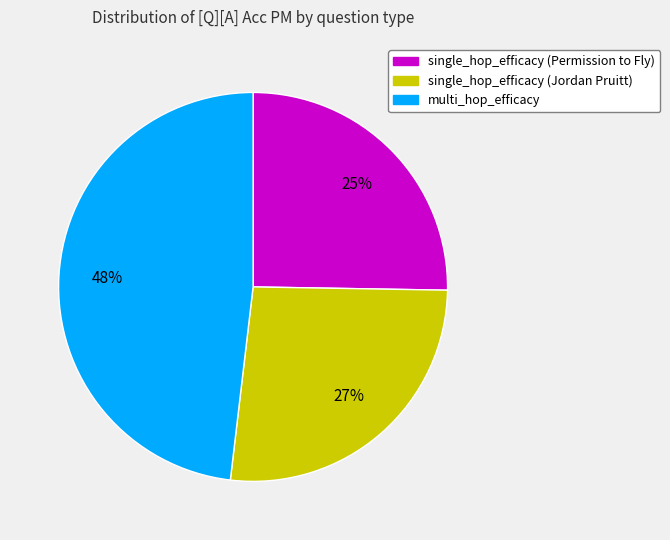

To the nearest percent, what percentage of the pie is multi_hop_efficacy?

48%